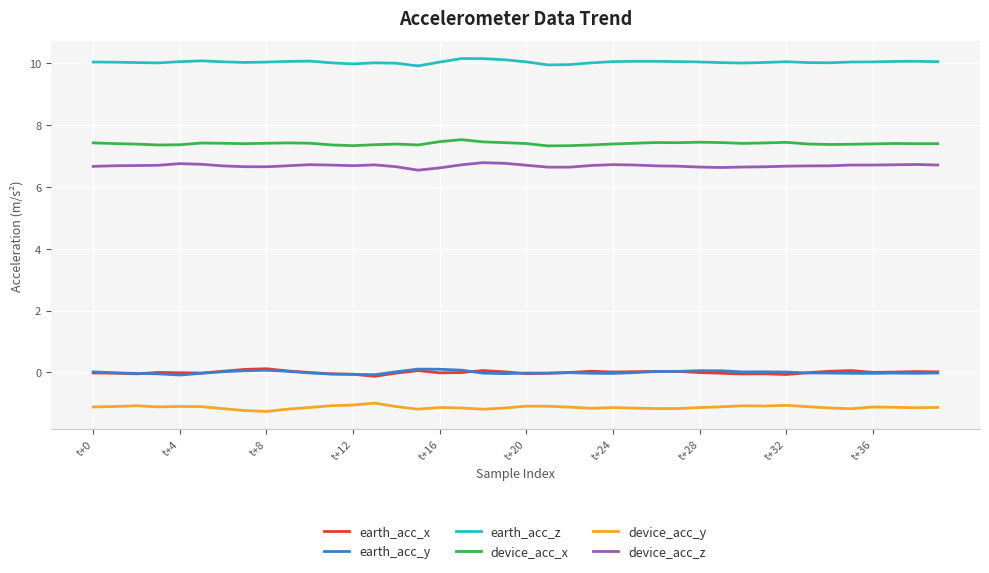

True or false: earth_acc_y and device_acc_z cross at least once.

False